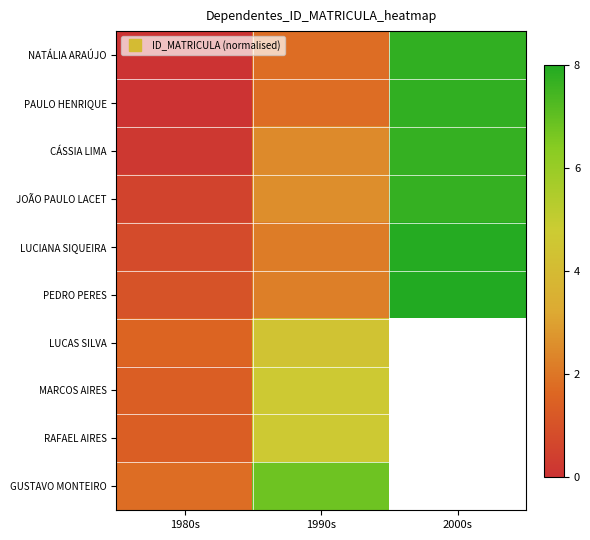

What is the spread (max minus min) of values at 1990s?

5.0